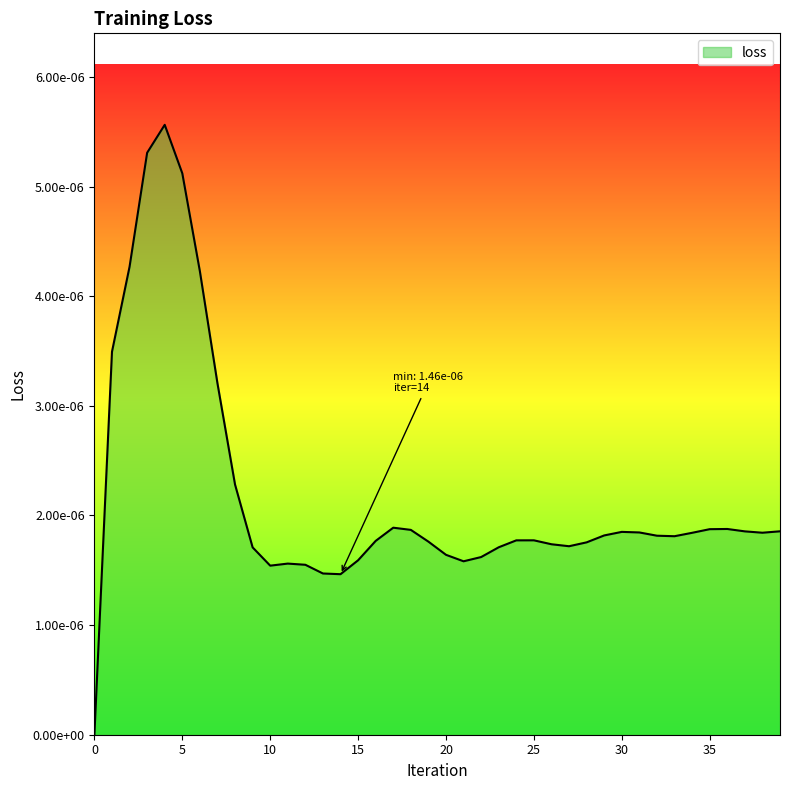

Where is the first local maximum?

4